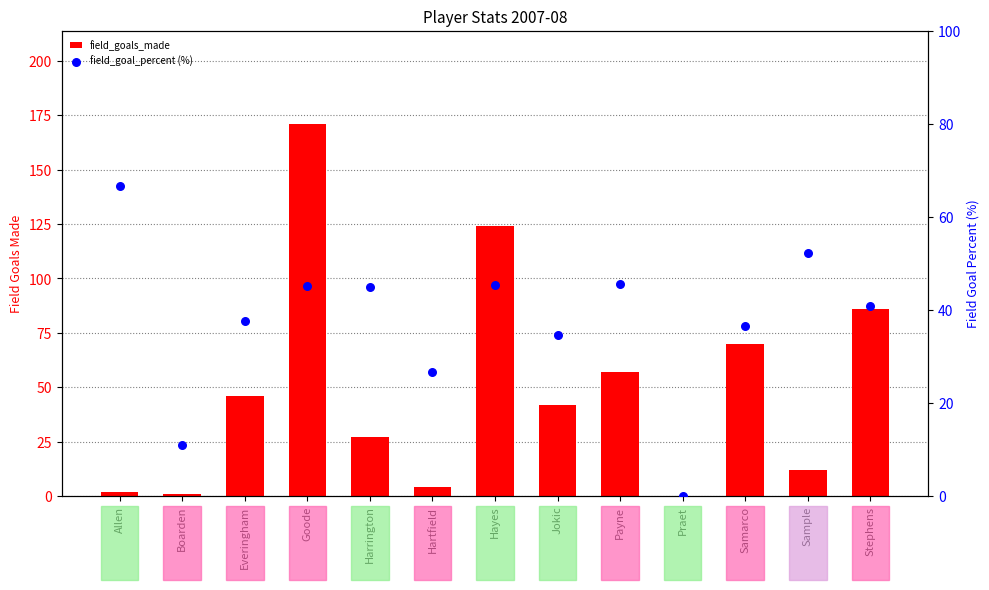

What is the total value across all series at Boarden?

12.1